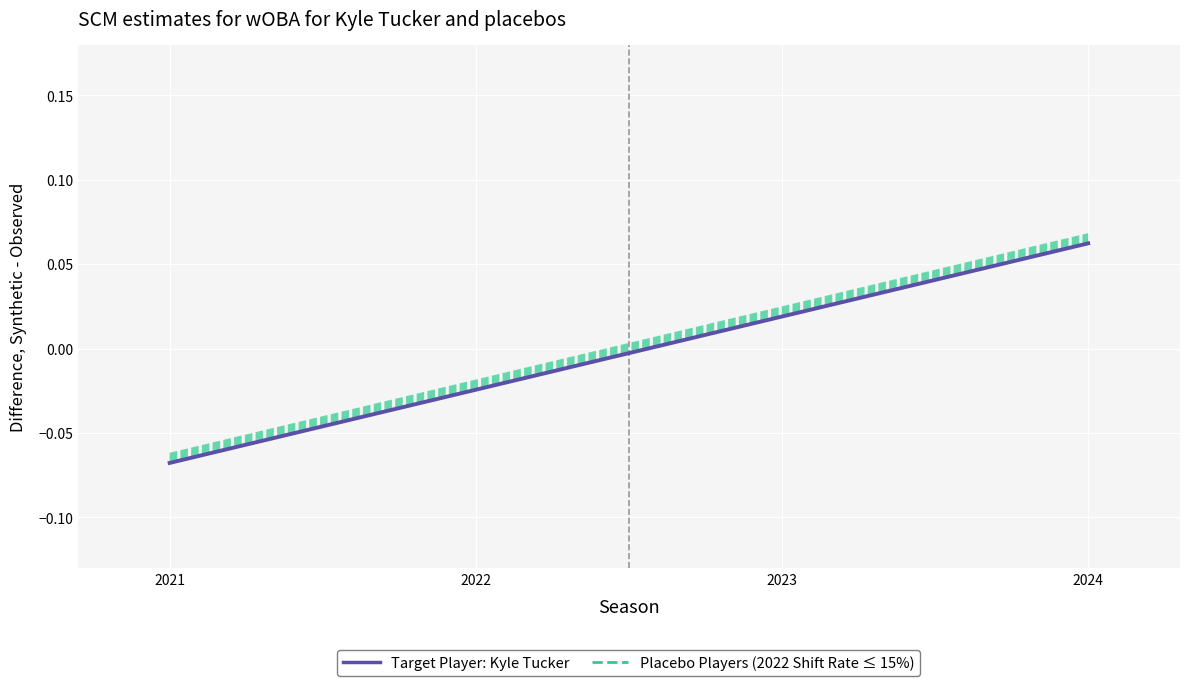

Is it true that Placebo Players (2022 Shift Rate ≤ 15%) equals 0.0 at 2024?

False